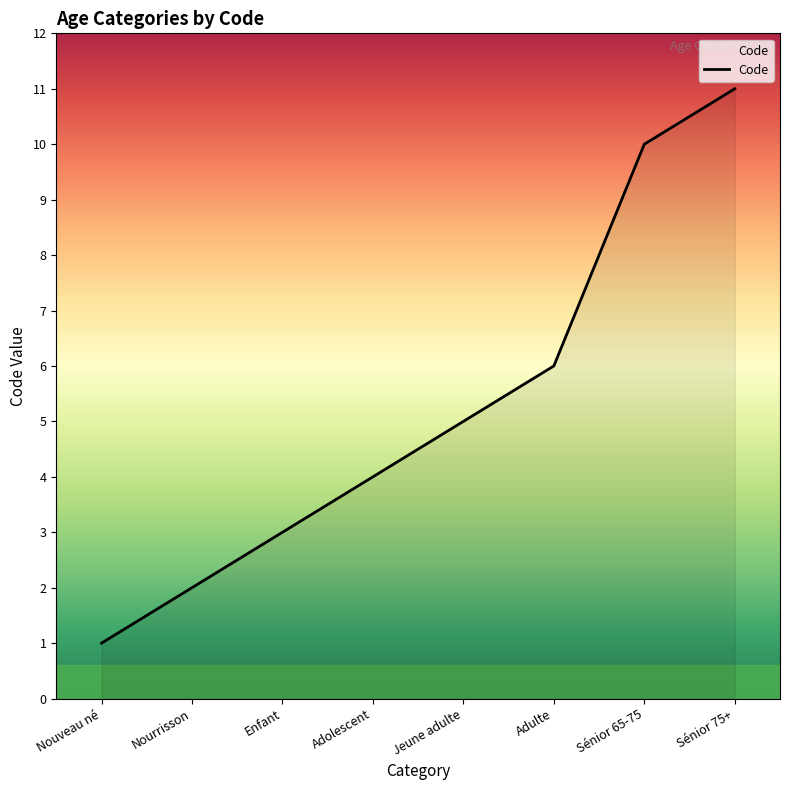

Reading right to left, what are all the values shown in this chart?

Sénior 75+=11	Sénior 65-75=10	Adulte=6	Jeune adulte=5	Adolescent=4	Enfant=3	Nourrisson=2	Nouveau né=1